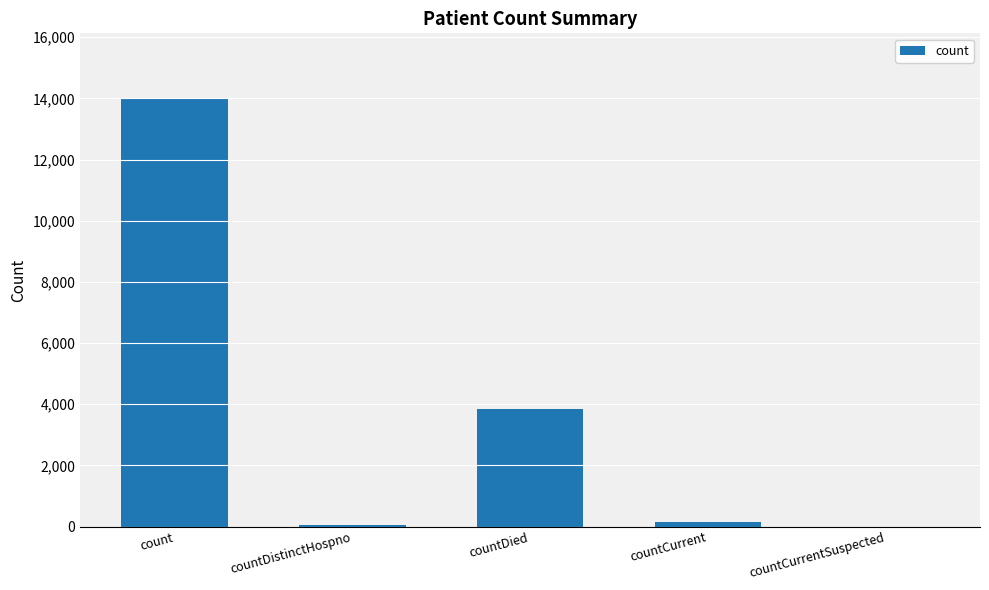

True or false: the data shows 0 at countCurrentSuspected.

True